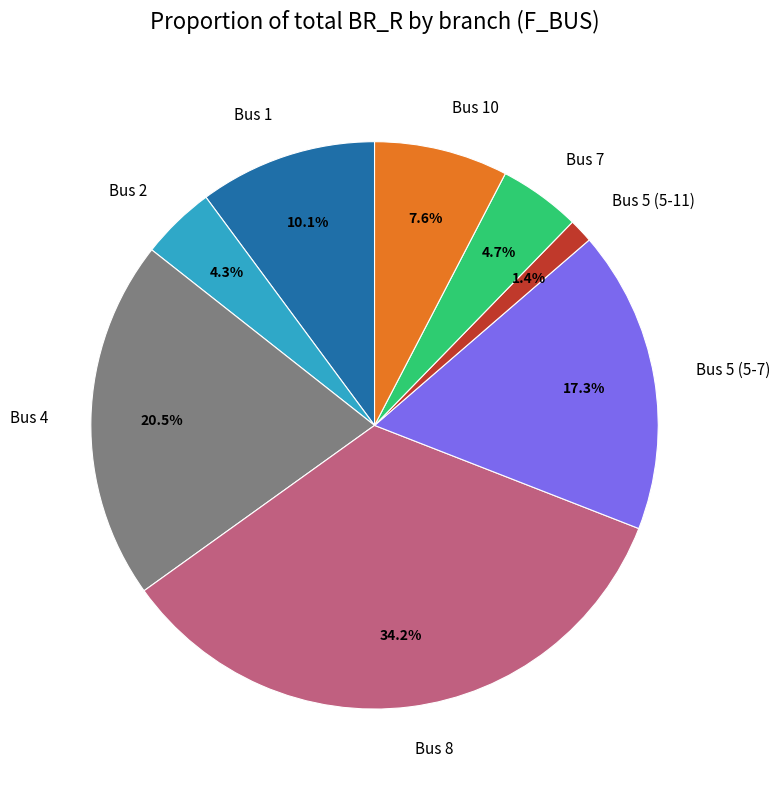

What is the ratio of the value at Bus 8 to the value at Bus 10?

4.5